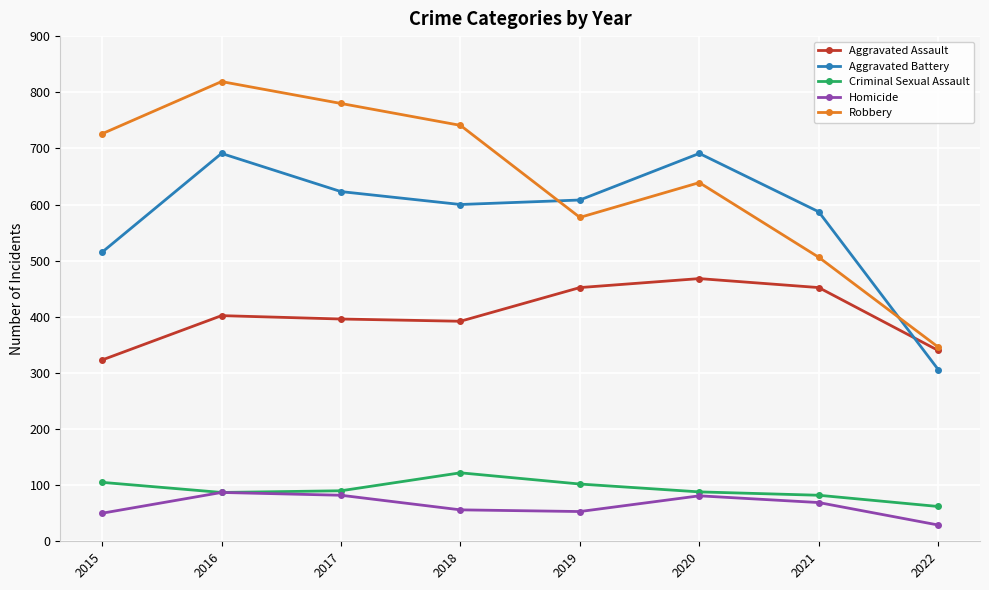

How many categories are shown in the chart?

8